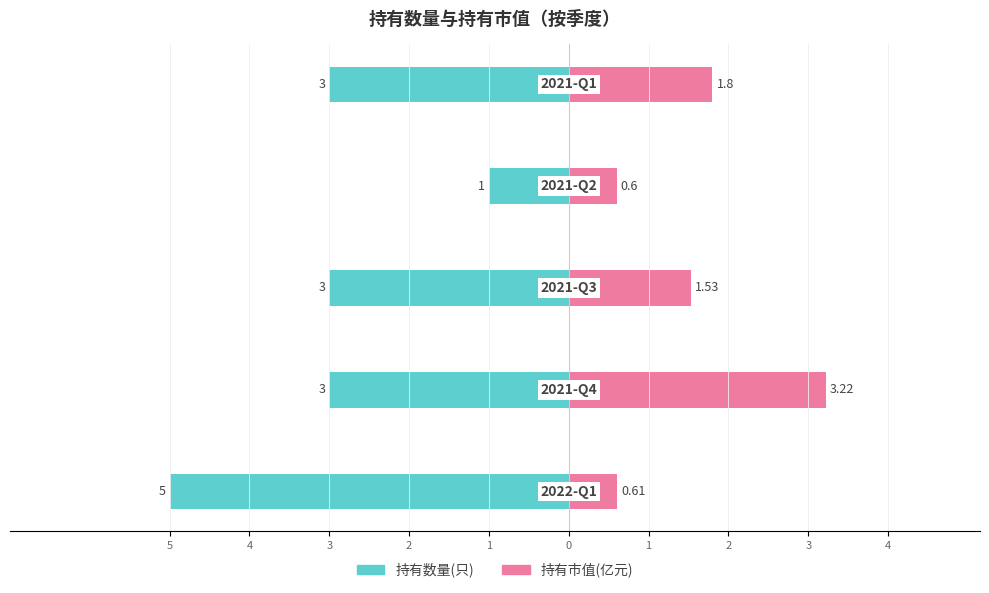

Reading left to right, extract all data points from this chart.

持有数量(只): 5=-5.0	4=-3.0	3=-3.0	2=-1.0	1=-3.0
持有市值(亿元): 5=0.6	4=3.2	3=1.5	2=0.6	1=1.8